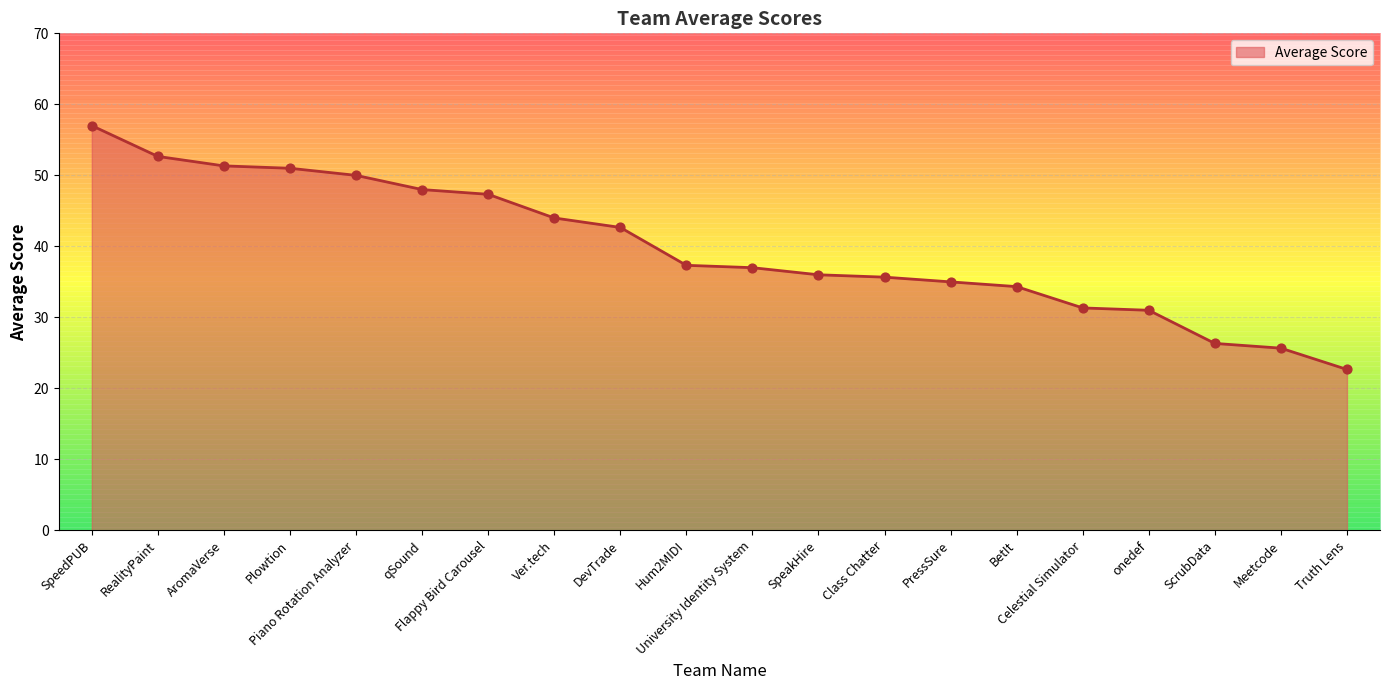

Between Truth Lens and onedef, which is larger?

onedef